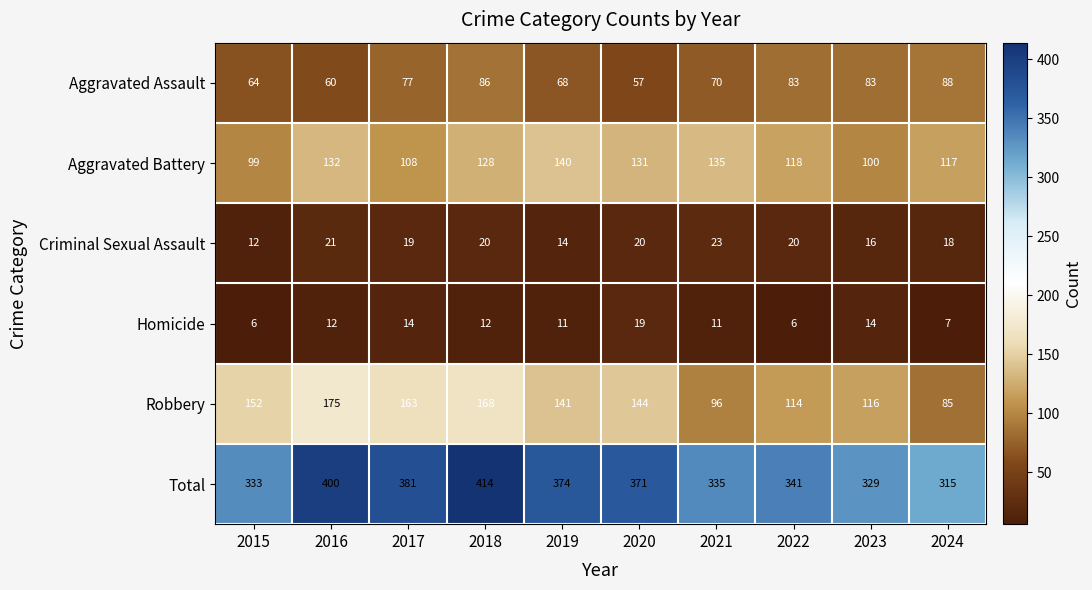

Count the number of data series in this chart.

6